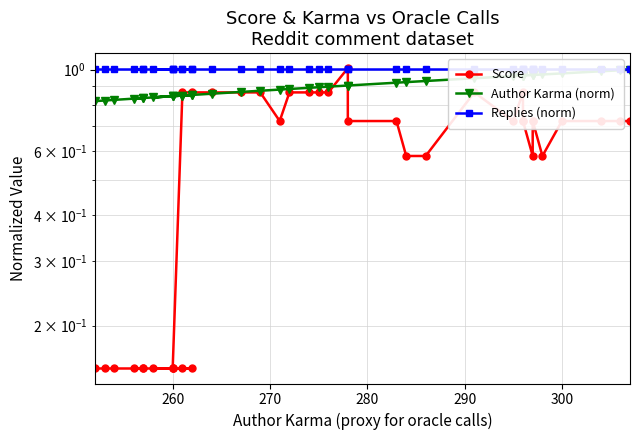

What is the minimum value shown in the chart?

0.2